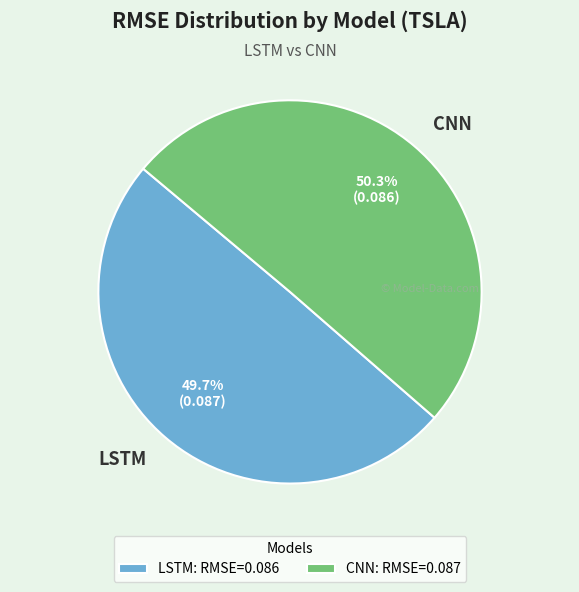

What is the smallest slice in the pie chart?

LSTM